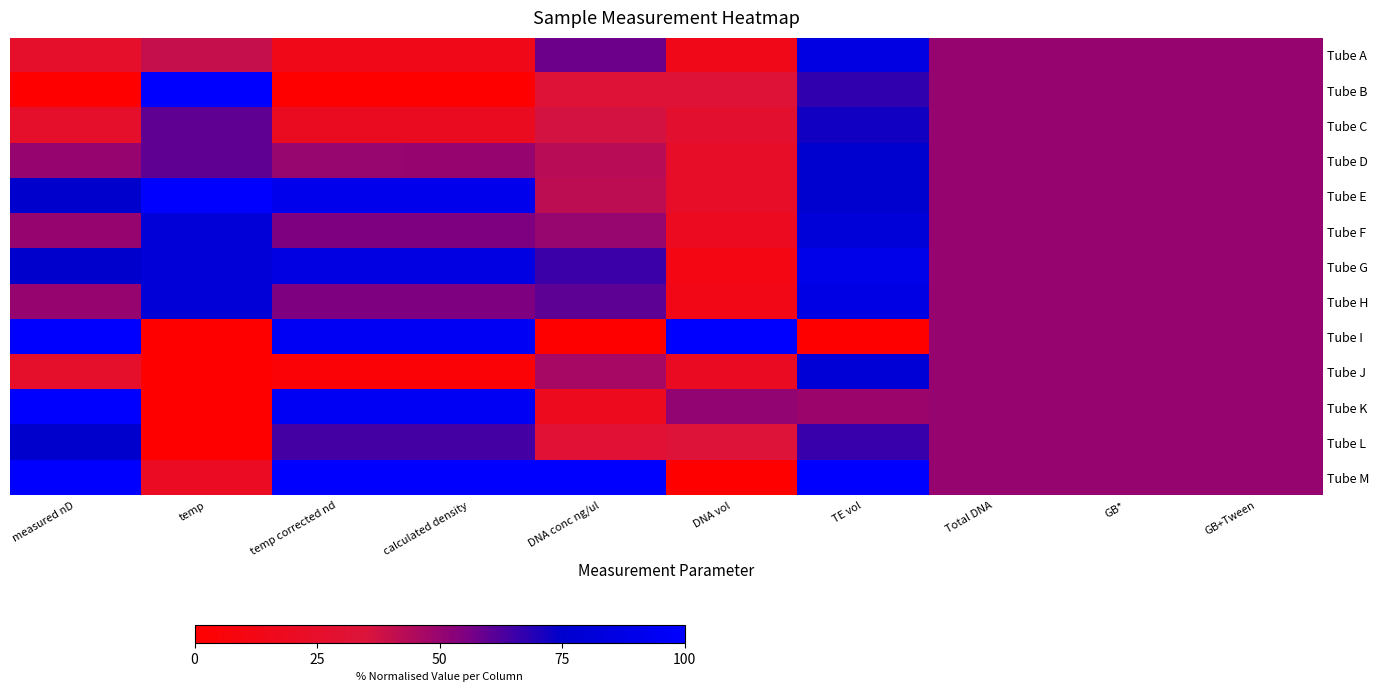

Reading left to right, extract all data points from this chart.

Tube A: measured nD=0.2	temp=0.4	temp corrected nd=0.1	calculated density=0.1	DNA conc ng/ul=0.6	DNA vol=0.1	TE vol=0.9	Total DNA=0.5	GB*=0.5	GB+Tween=0.5
Tube B: measured nD=0.0	temp=1.0	temp corrected nd=0.0	calculated density=0.0	DNA conc ng/ul=0.3	DNA vol=0.3	TE vol=0.7	Total DNA=0.5	GB*=0.5	GB+Tween=0.5
Tube C: measured nD=0.2	temp=0.6	temp corrected nd=0.2	calculated density=0.2	DNA conc ng/ul=0.4	DNA vol=0.3	TE vol=0.7	Total DNA=0.5	GB*=0.5	GB+Tween=0.5
Tube D: measured nD=0.5	temp=0.6	temp corrected nd=0.5	calculated density=0.5	DNA conc ng/ul=0.4	DNA vol=0.2	TE vol=0.8	Total DNA=0.5	GB*=0.5	GB+Tween=0.5
Tube E: measured nD=0.8	temp=1.0	temp corrected nd=0.9	calculated density=0.9	DNA conc ng/ul=0.4	DNA vol=0.2	TE vol=0.8	Total DNA=0.5	GB*=0.5	GB+Tween=0.5
Tube F: measured nD=0.5	temp=0.8	temp corrected nd=0.6	calculated density=0.6	DNA conc ng/ul=0.5	DNA vol=0.2	TE vol=0.8	Total DNA=0.5	GB*=0.5	GB+Tween=0.5
Tube G: measured nD=0.8	temp=0.8	temp corrected nd=0.9	calculated density=0.9	DNA conc ng/ul=0.7	DNA vol=0.1	TE vol=0.9	Total DNA=0.5	GB*=0.5	GB+Tween=0.5
Tube H: measured nD=0.5	temp=0.8	temp corrected nd=0.6	calculated density=0.6	DNA conc ng/ul=0.6	DNA vol=0.1	TE vol=0.9	Total DNA=0.5	GB*=0.5	GB+Tween=0.5
Tube I: measured nD=1.0	temp=0.0	temp corrected nd=0.9	calculated density=0.9	DNA conc ng/ul=0.0	DNA vol=1.0	TE vol=0.0	Total DNA=0.5	GB*=0.5	GB+Tween=0.5
Tube J: measured nD=0.2	temp=0.0	temp corrected nd=0.0	calculated density=0.0	DNA conc ng/ul=0.5	DNA vol=0.2	TE vol=0.8	Total DNA=0.5	GB*=0.5	GB+Tween=0.5
Tube K: measured nD=1.0	temp=0.0	temp corrected nd=0.9	calculated density=0.9	DNA conc ng/ul=0.2	DNA vol=0.5	TE vol=0.5	Total DNA=0.5	GB*=0.5	GB+Tween=0.5
Tube L: measured nD=0.8	temp=0.0	temp corrected nd=0.6	calculated density=0.6	DNA conc ng/ul=0.3	DNA vol=0.3	TE vol=0.7	Total DNA=0.5	GB*=0.5	GB+Tween=0.5
Tube M: measured nD=1.0	temp=0.2	temp corrected nd=1.0	calculated density=1.0	DNA conc ng/ul=1.0	DNA vol=0.0	TE vol=1.0	Total DNA=0.5	GB*=0.5	GB+Tween=0.5